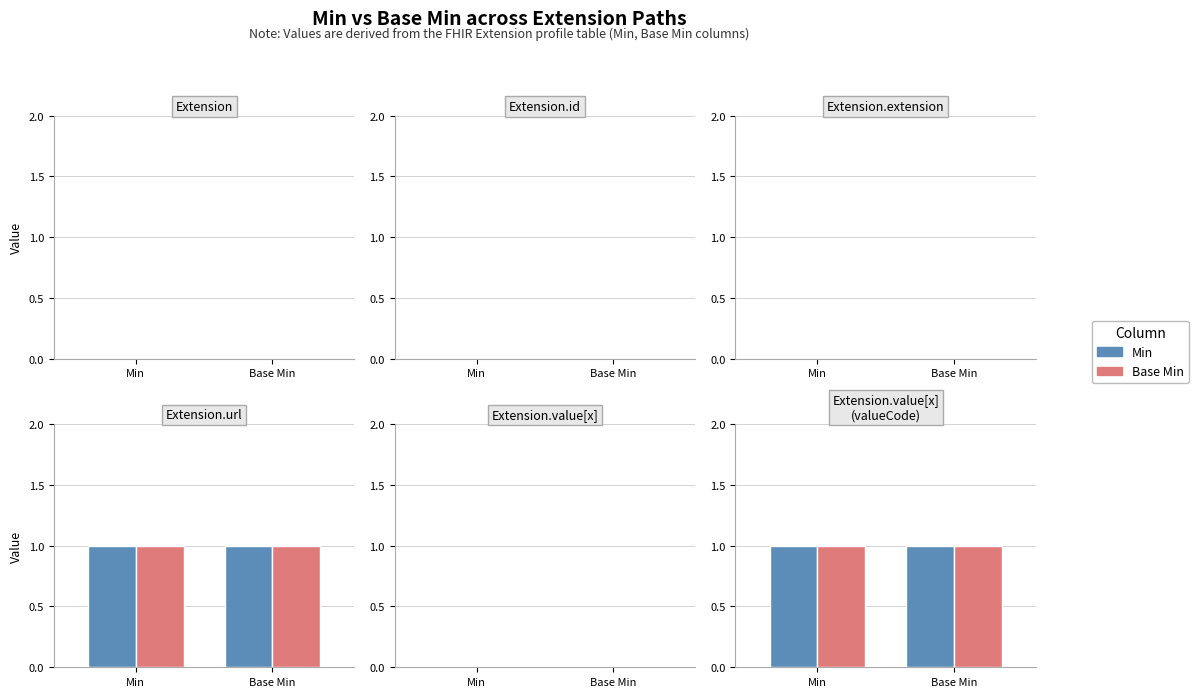

How many values in the Min series exceed 0?

2